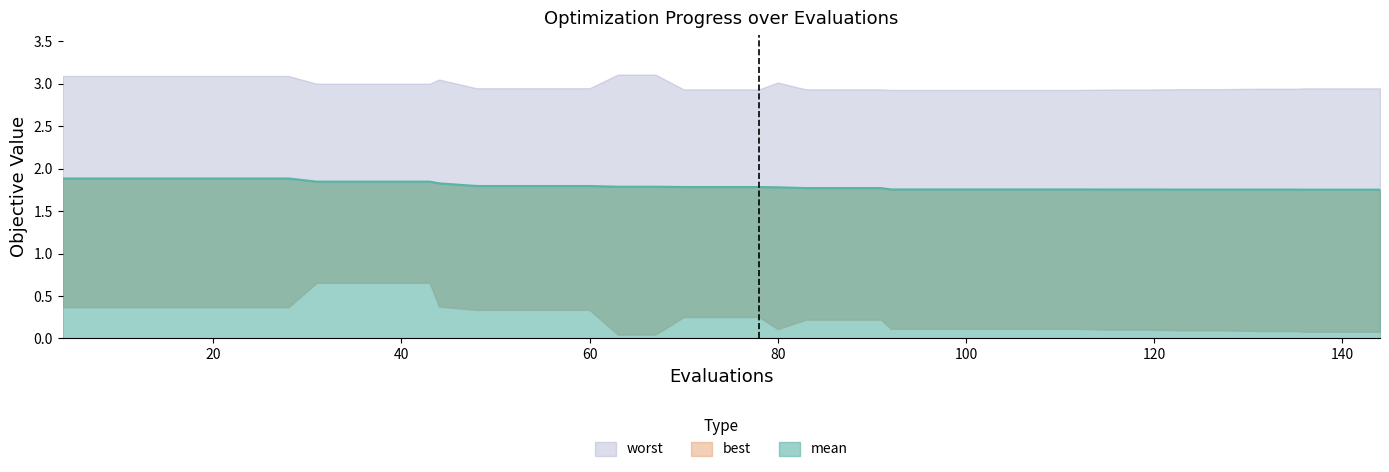

True or false: worst has a value of 1.0 at 24.

False